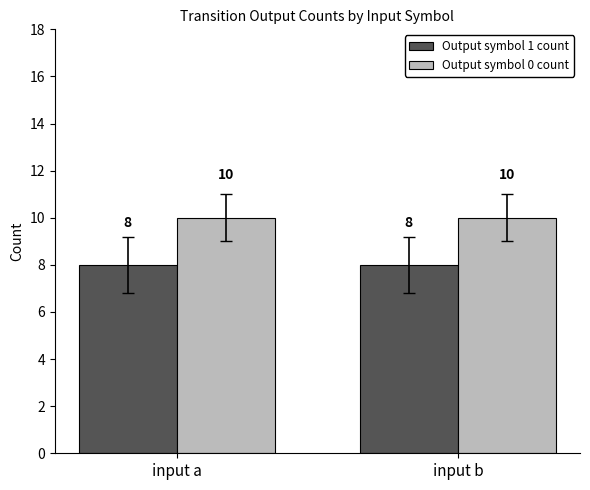

Reading left to right, transcribe all the data shown in this chart.

Output symbol 1 count: input a=8	input b=8
Output symbol 0 count: input a=10	input b=10